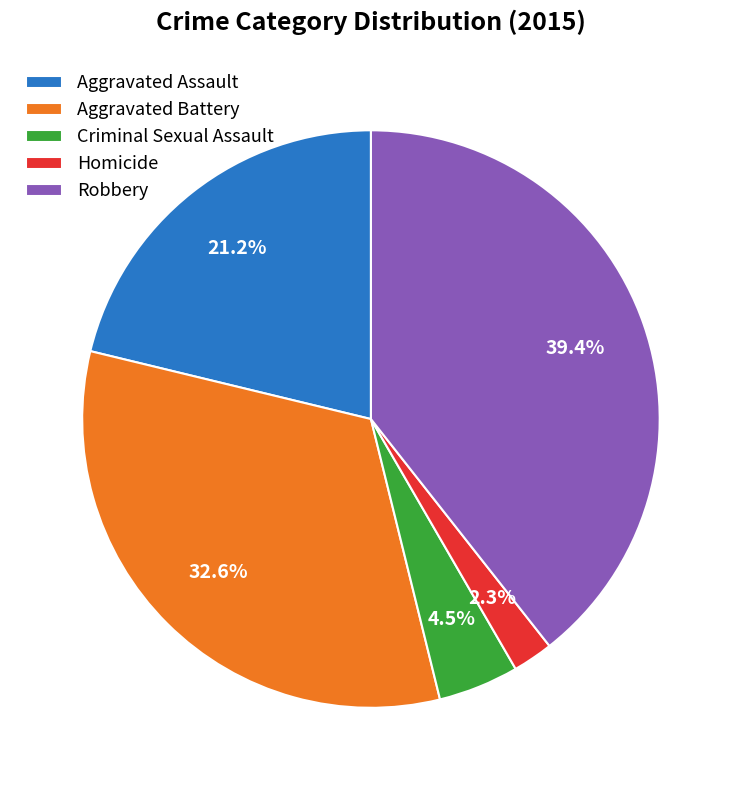

What is the smallest slice in the pie chart?

Homicide